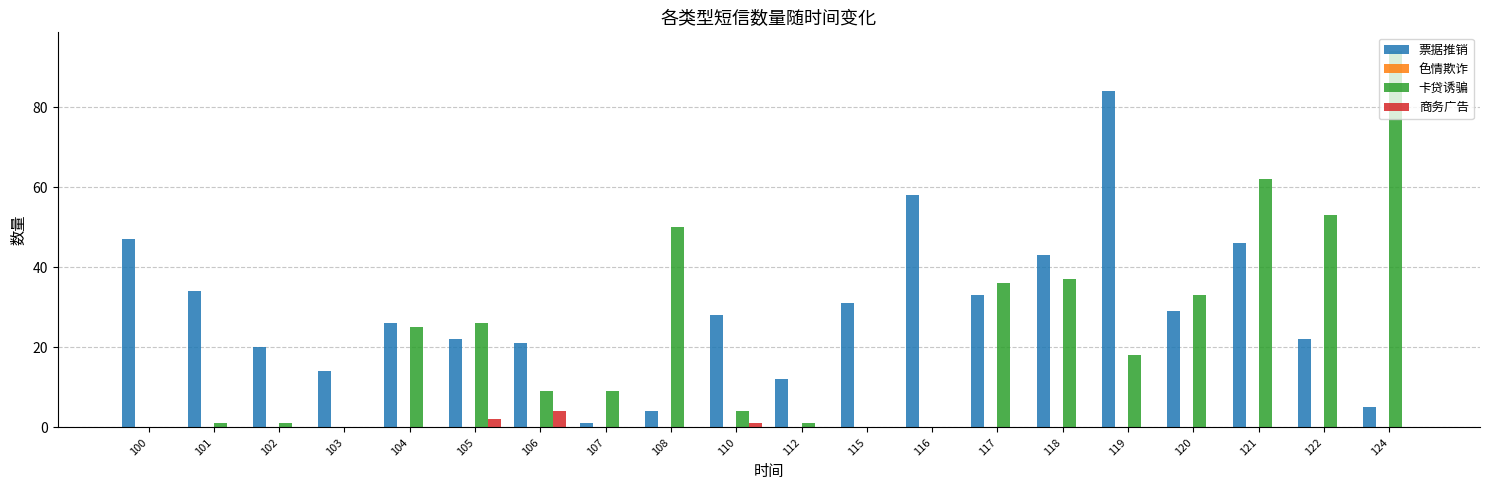

Is the value of 票据推销 at 116 greater than the value of 商务广告 at 116?

Yes